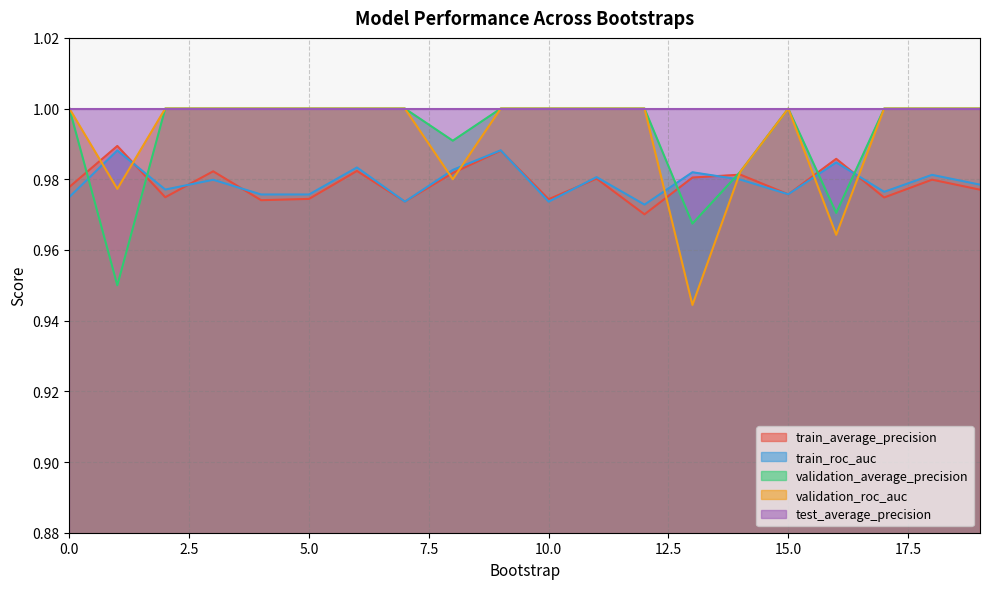

Where is the first local maximum for train_average_precision?

1